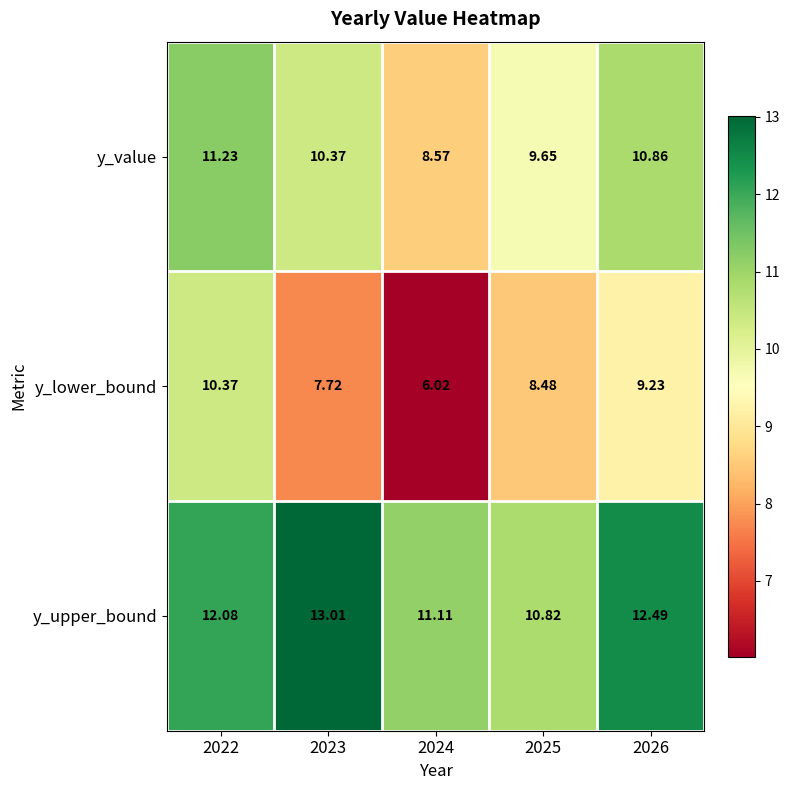

List the series in order of their peak value, lowest first.

y_lower_bound, y_value, y_upper_bound